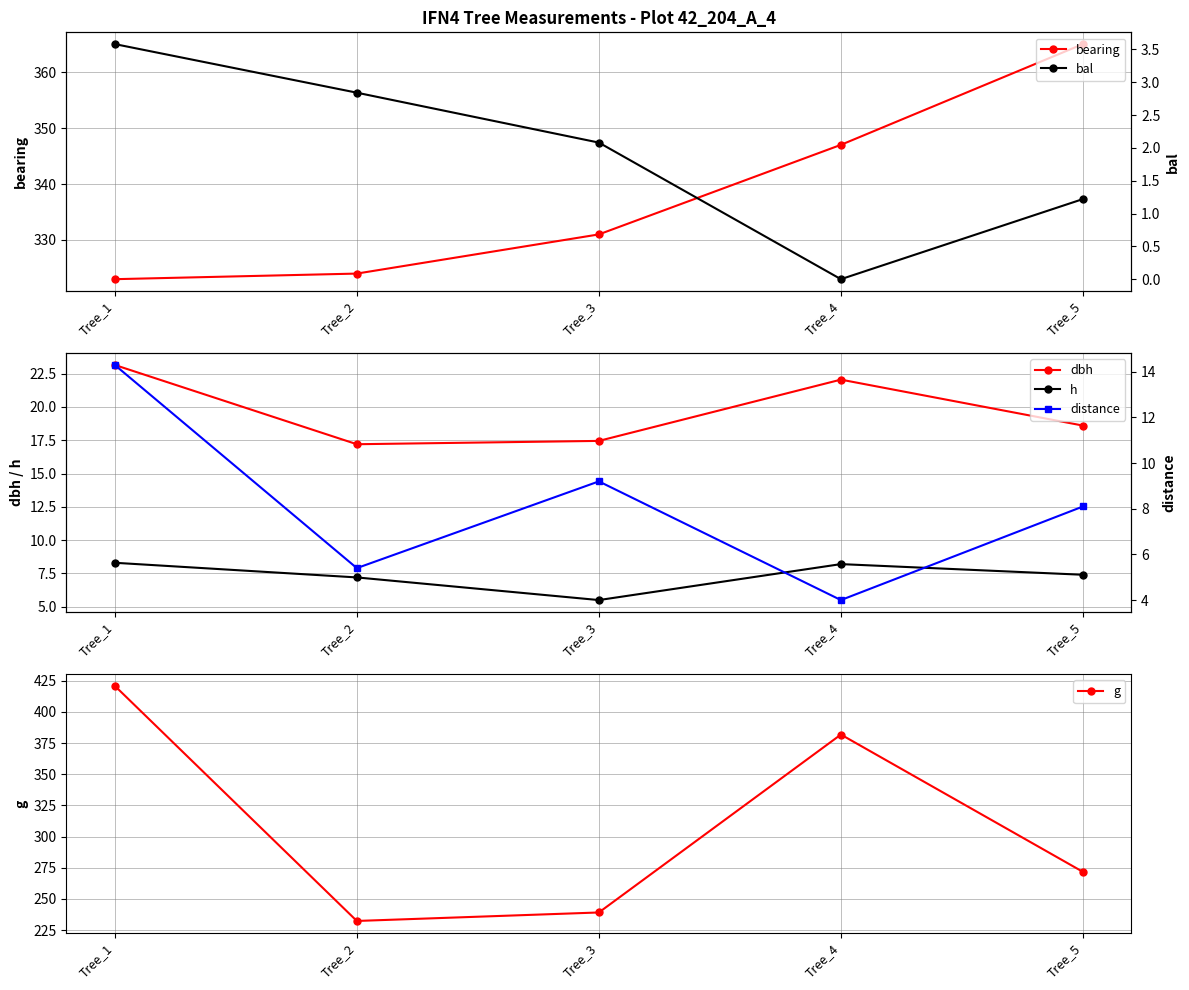

True or false: g and distance intersect in this chart.

False